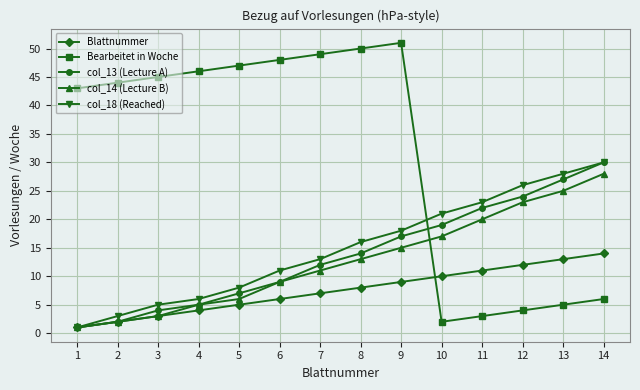

How many lines are shown in the chart?

5